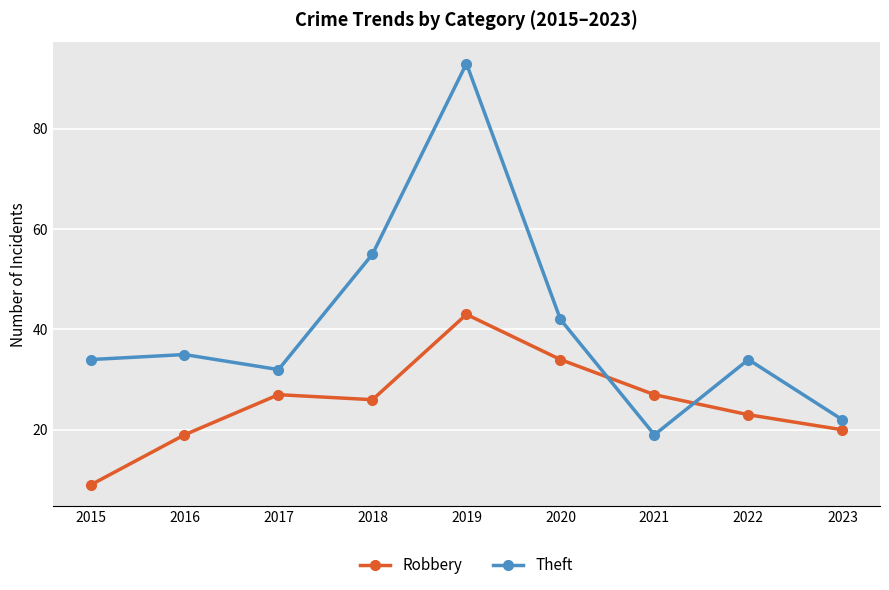

Reading right to left, extract all data points from this chart.

Robbery: 2023=20	2022=23	2021=27	2020=34	2019=43	2018=26	2017=27	2016=19	2015=9
Theft: 2023=22	2022=34	2021=19	2020=42	2019=93	2018=55	2017=32	2016=35	2015=34